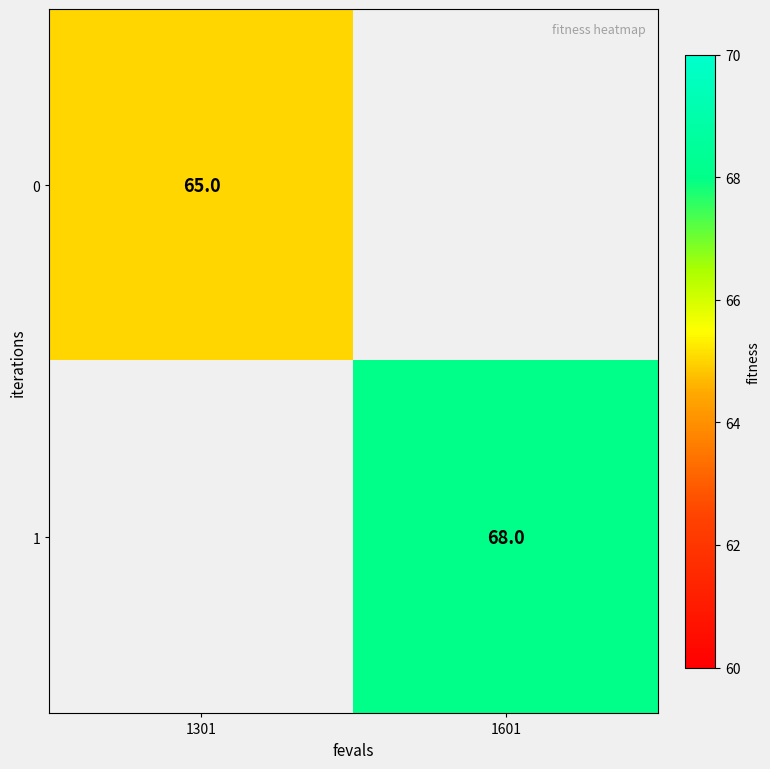

Is it true that 0 equals 65 at 1301?

True